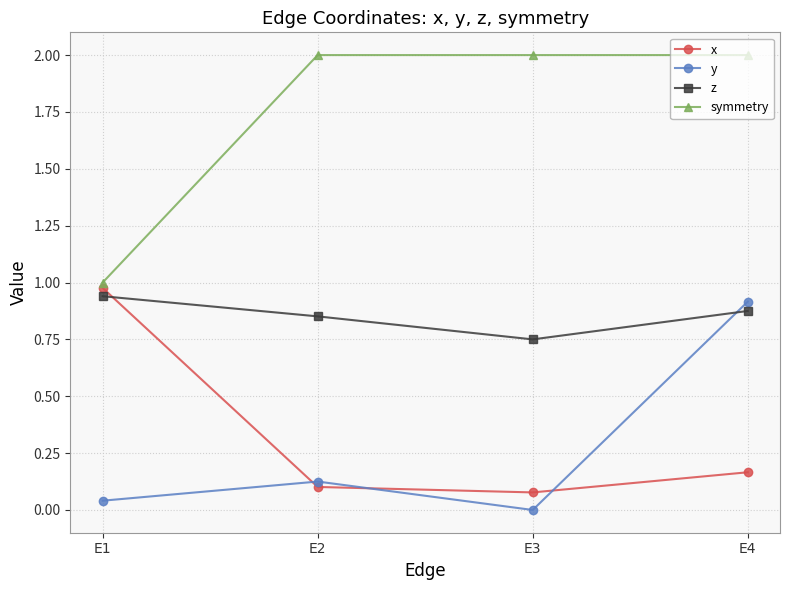

True or false: symmetry has a value of 2.0 at E3.

True